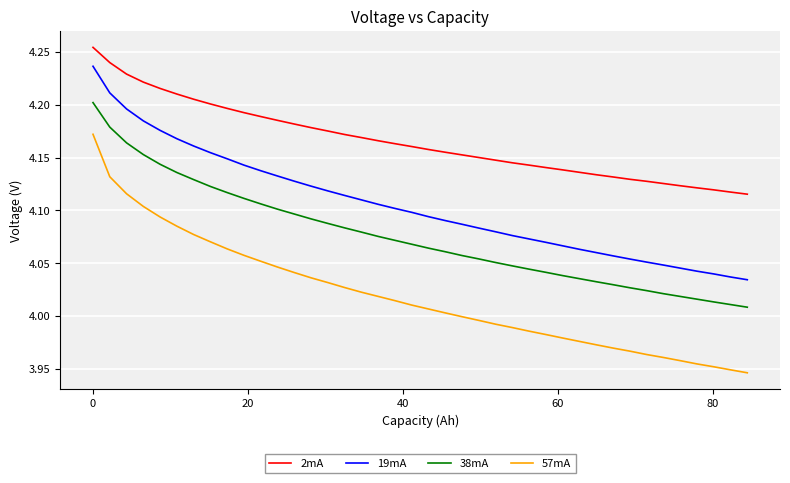

What is the difference between the maximum and second lowest values in the 2mA series?

0.1